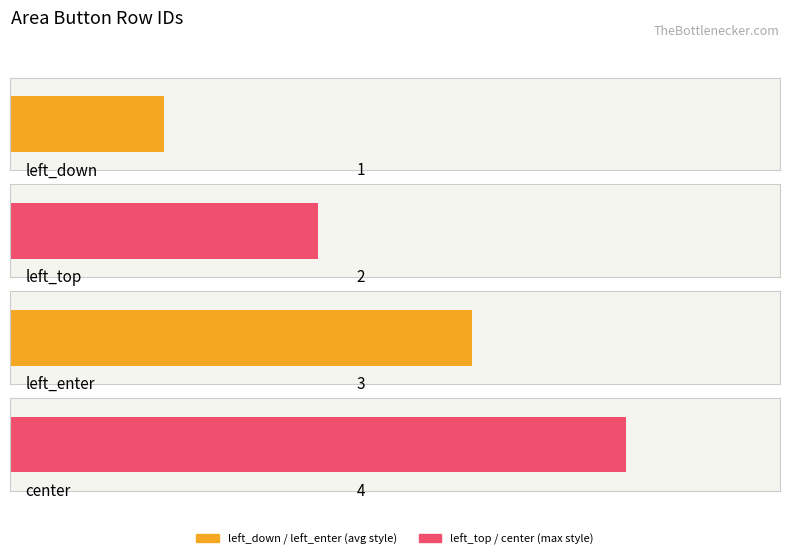

Approximately how many times larger is the value at left_down compared to left_enter?

0.3